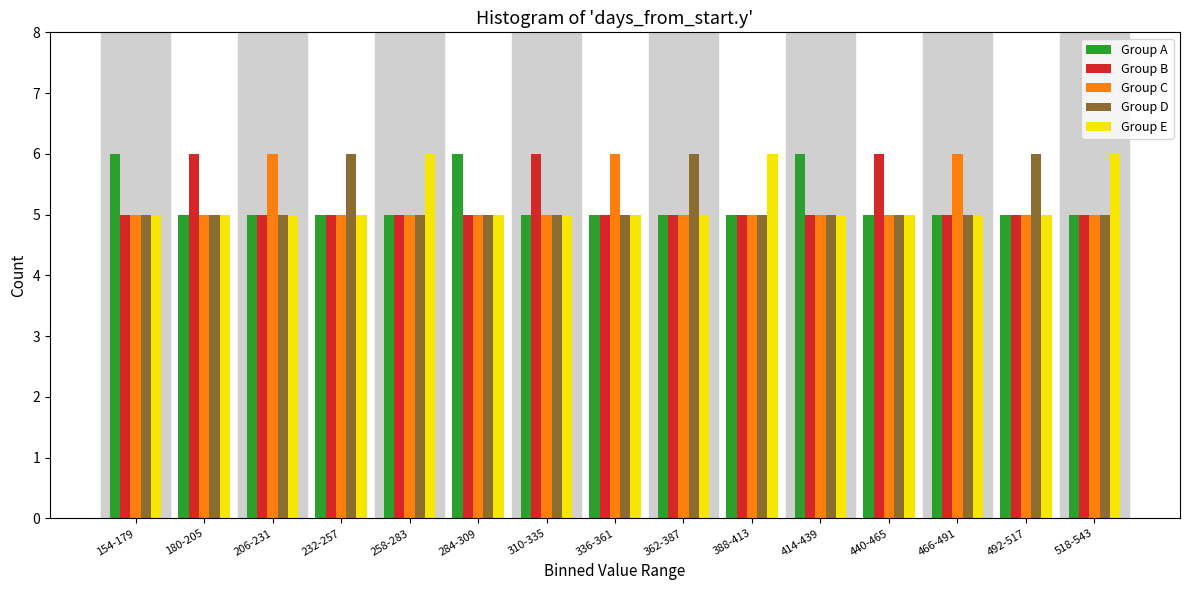

What is the maximum value for Group A?

6